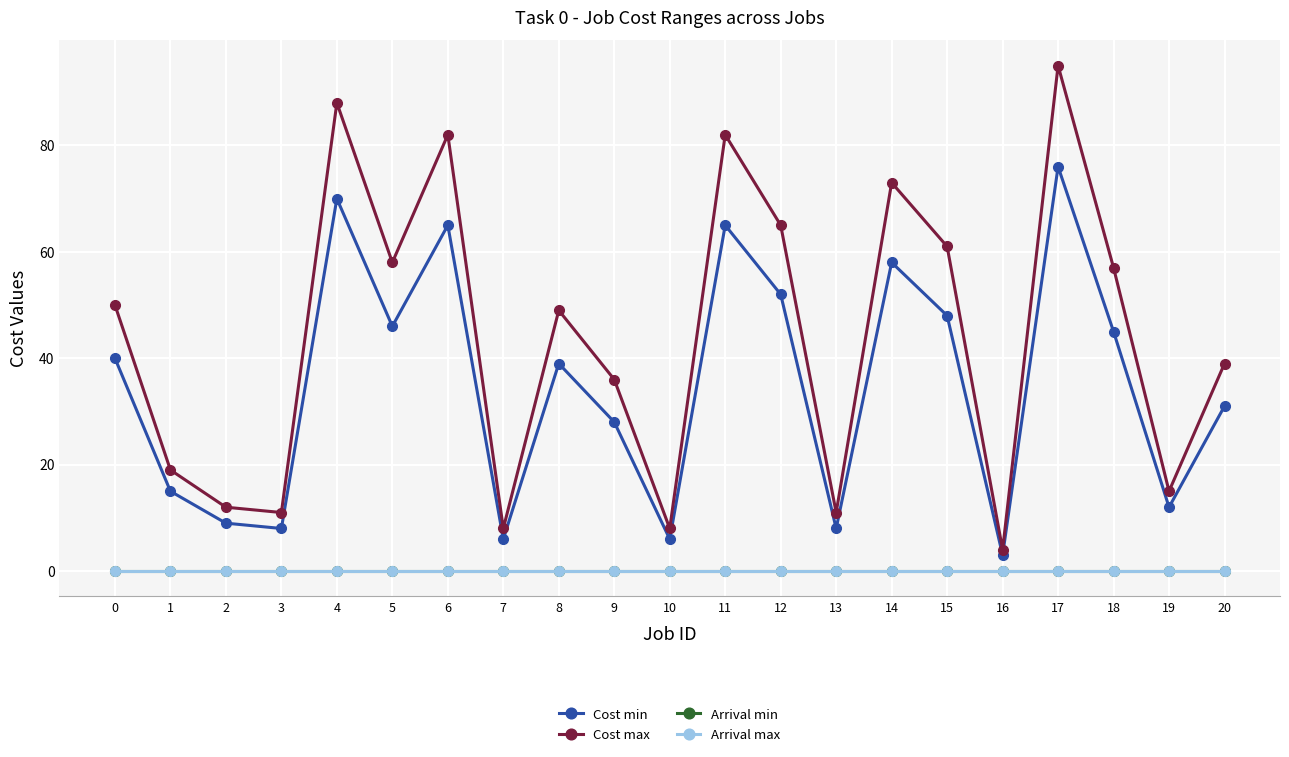

Does the chart display data point markers on the line(s)?

Yes